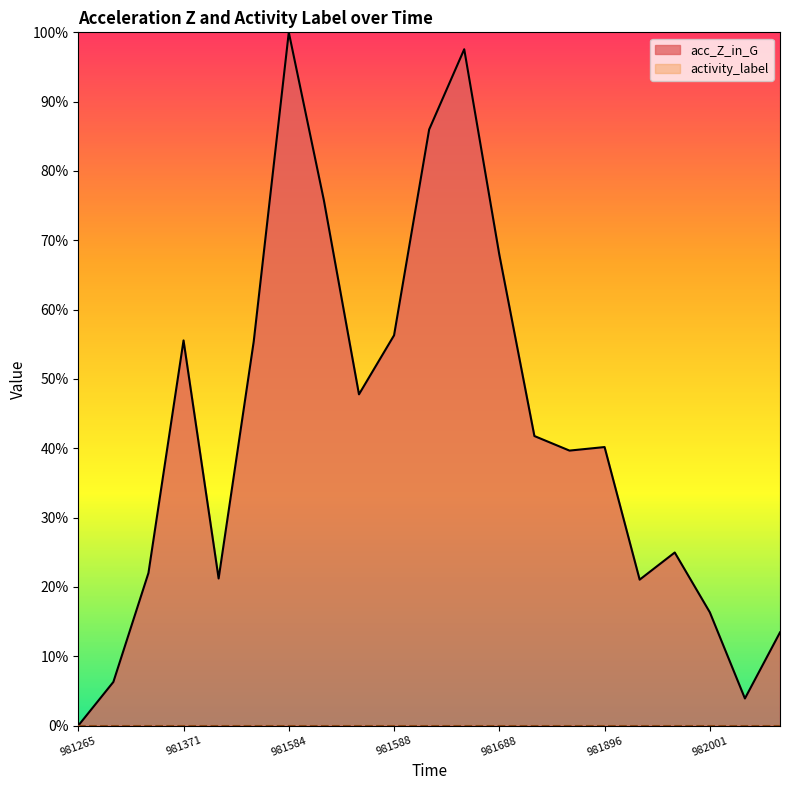

The chart shows a value of 0.1 at 982003. True or false?

False